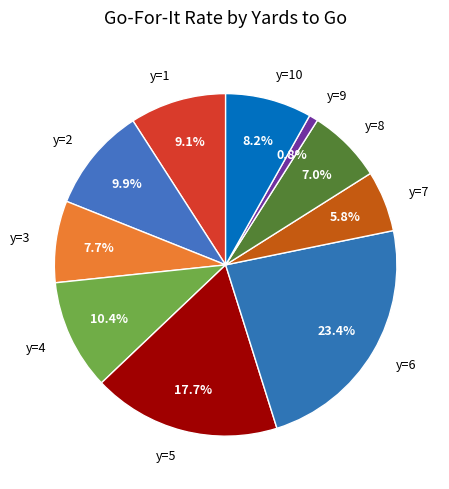

To the nearest percent, what is the combined percentage of y=7 and y=6?

29%